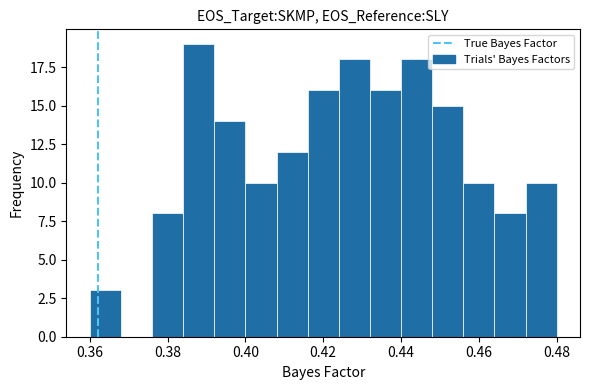

Reading left to right, transcribe this chart: for each bar, give the range it covers on the x-axis and its height. The values are not printed on the chart, so give them approximately, as read against the axis.

0.360 to 0.368: 3
0.368 to 0.376: 0
0.376 to 0.384: 8
0.384 to 0.392: 19
0.392 to 0.400: 14
0.400 to 0.408: 10
0.408 to 0.416: 12
0.416 to 0.424: 16
0.424 to 0.432: 18
0.432 to 0.440: 16
0.440 to 0.448: 18
0.448 to 0.456: 15
0.456 to 0.464: 10
0.464 to 0.472: 8
0.472 to 0.480: 10